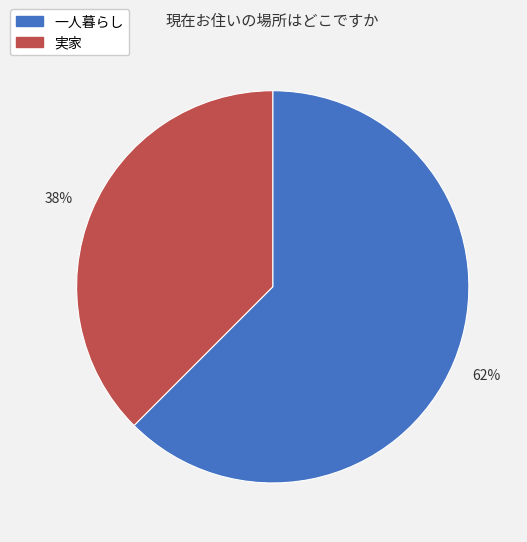

Is the sum of 一人暮らし and 実家 greater than half?

Yes